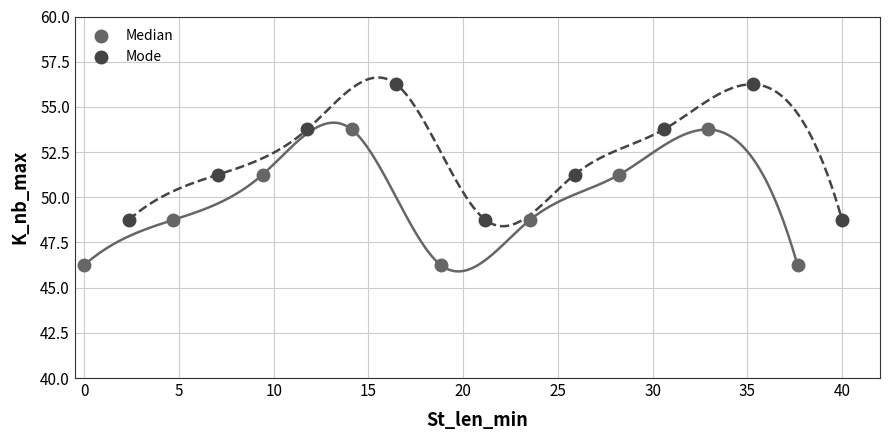

Which series contains the highest Y value?

Mode